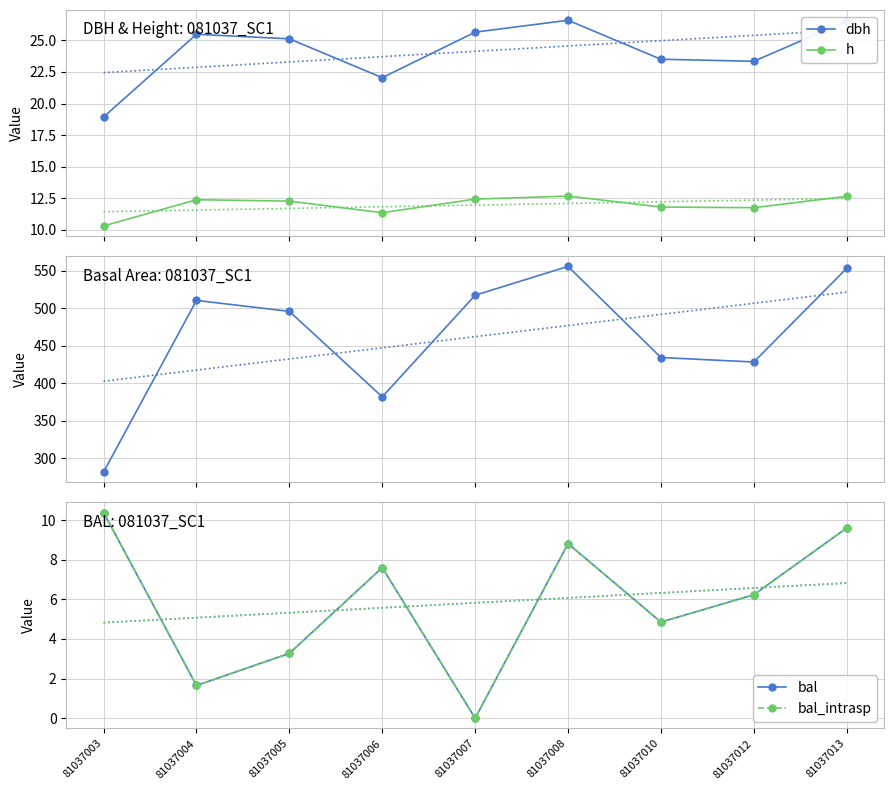

Rank the series by their maximum value, from highest to lowest.

g, dbh, h, bal, bal_intrasp